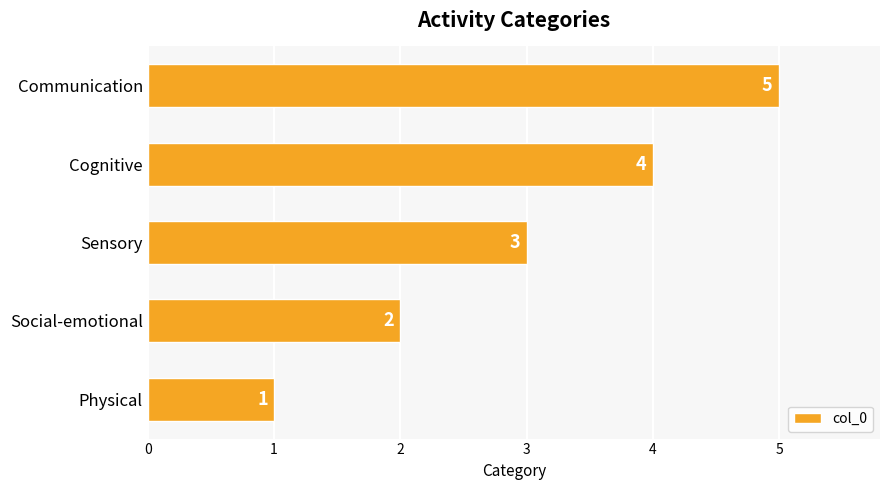

What is the sum of all values?

15